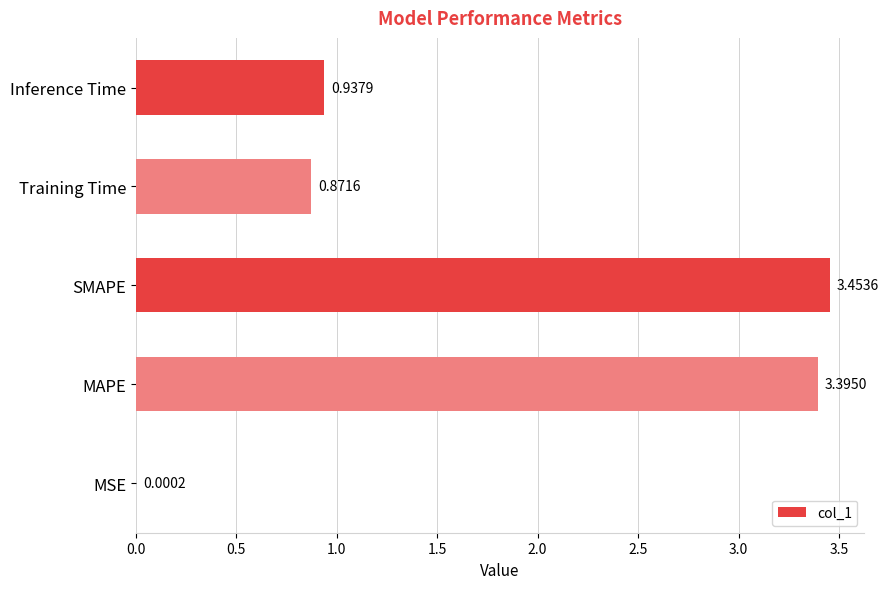

Are the bars horizontal?

Yes